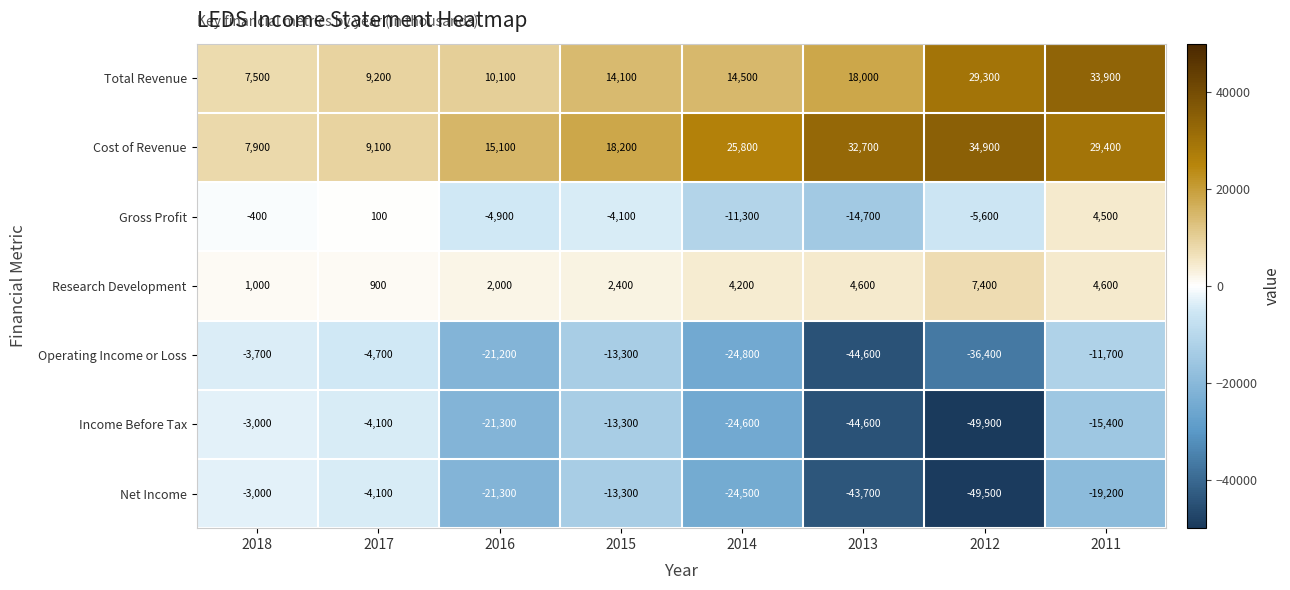

Which label corresponds to the largest value in the chart?

2012